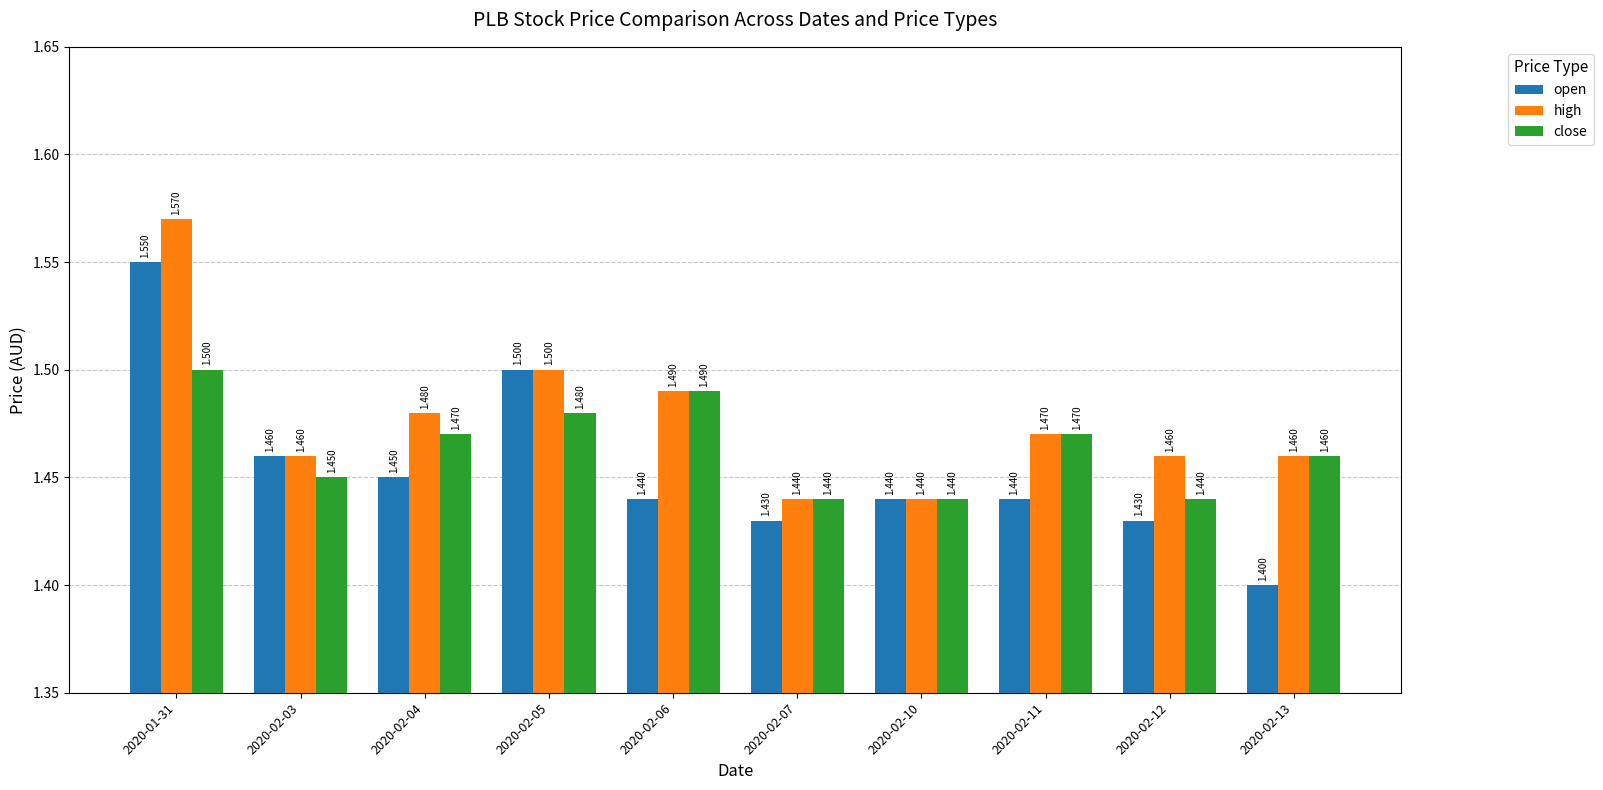

Rank the series by their average value, from highest to lowest.

high, close, open